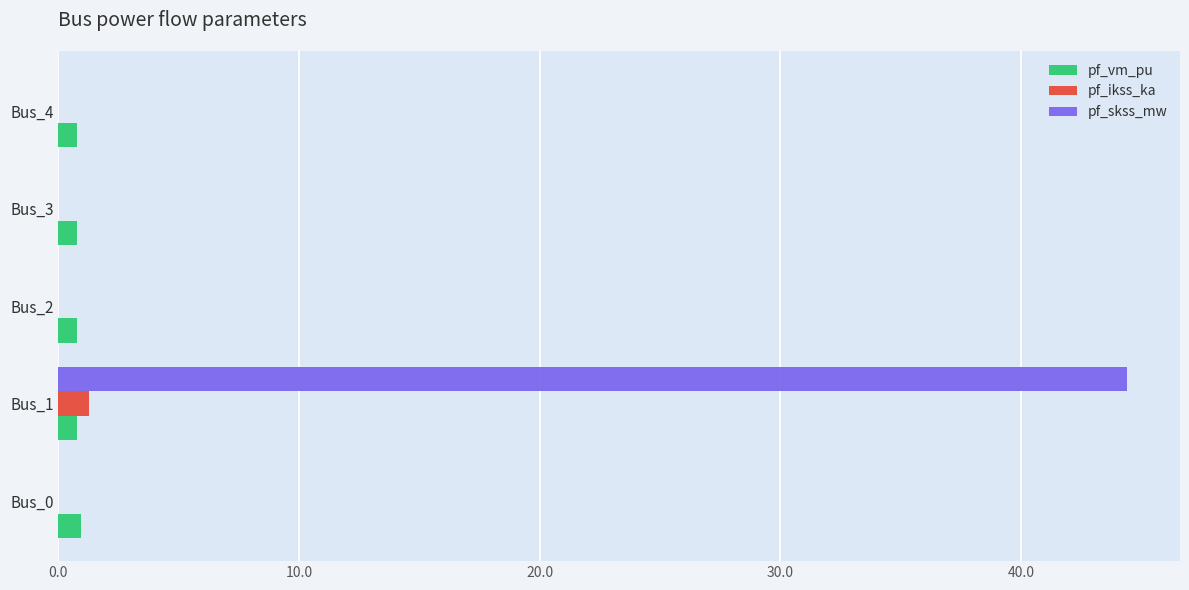

Which series has the largest total across all categories?

pf_skss_mw